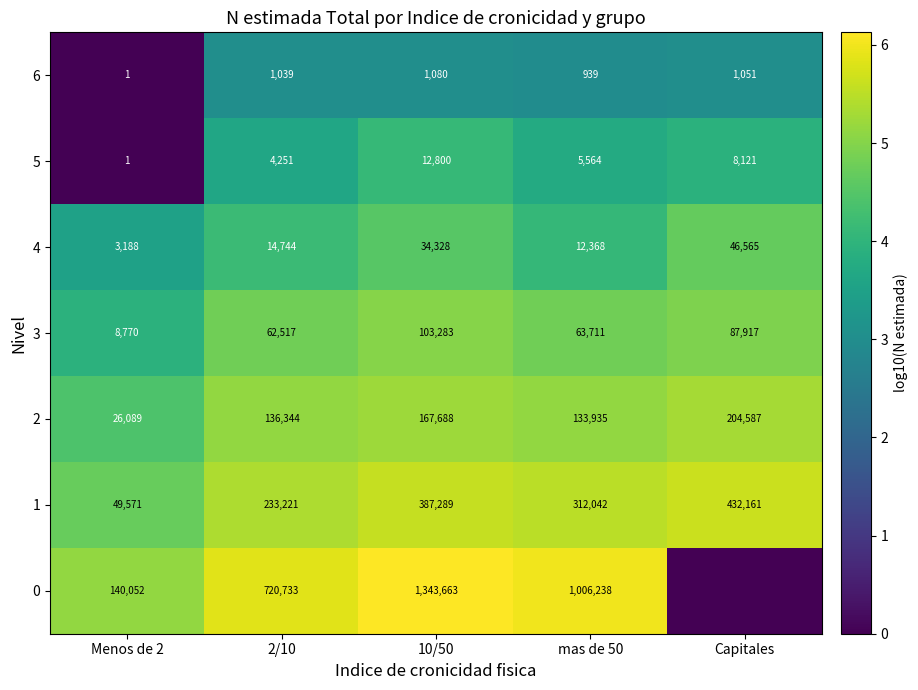

Between Menos de 2 and Capitales, which is larger?

Capitales